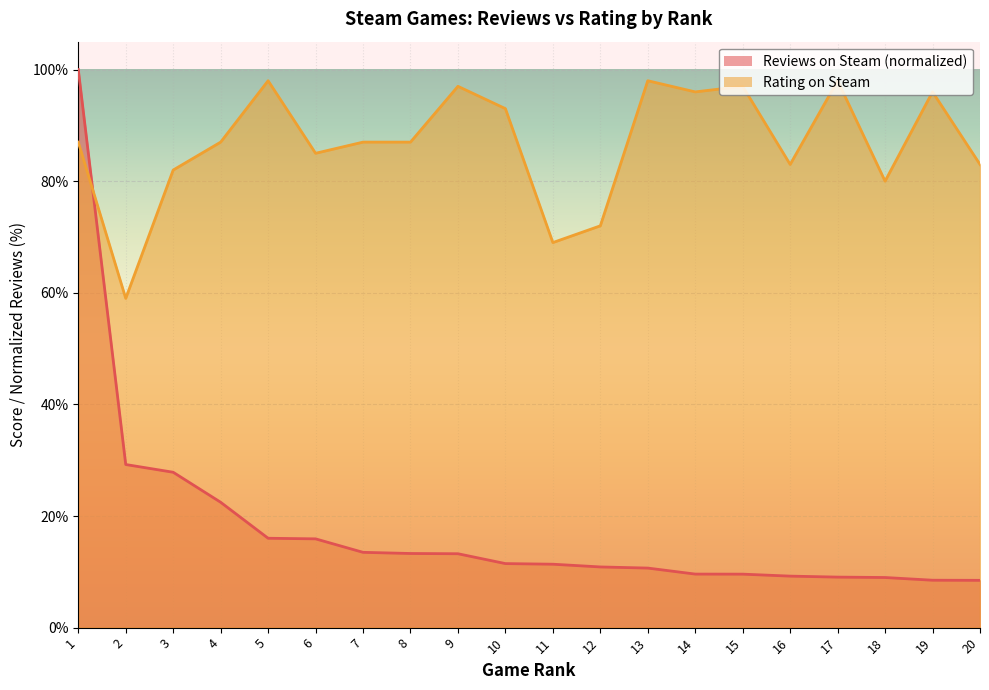

What is the minimum value shown in the chart?

8.5